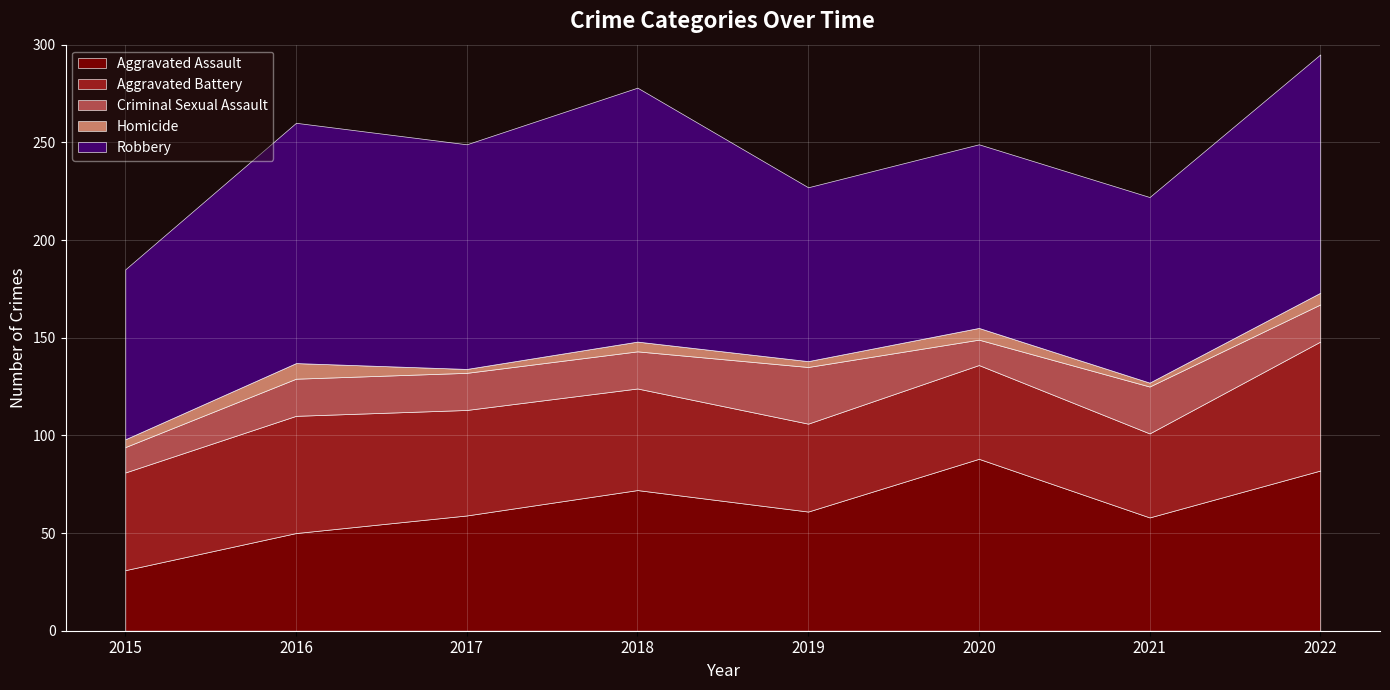

Where is the first local minimum for Aggravated Assault?

2019